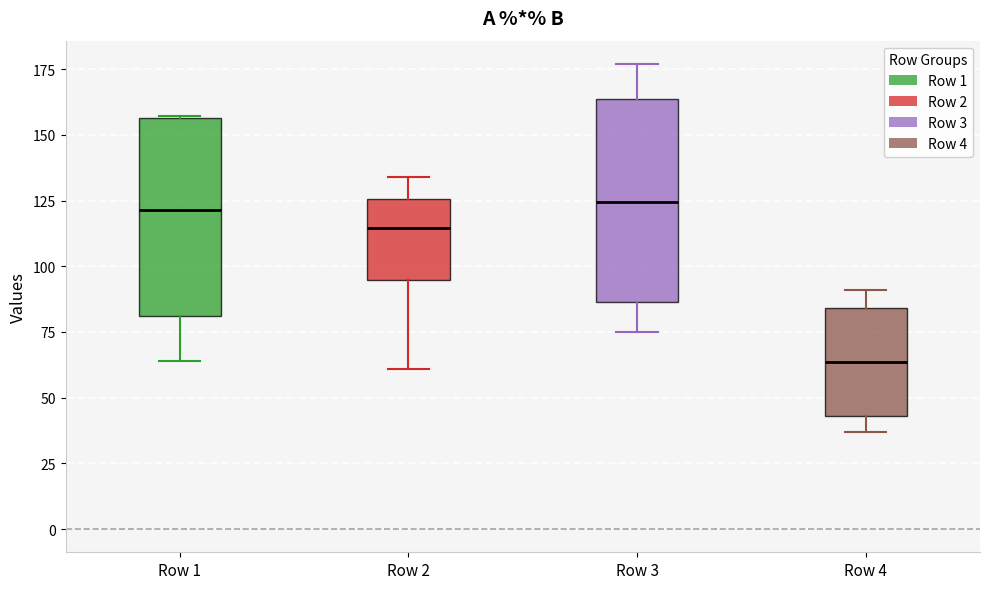

Reading left to right, read every box against the y-axis: the position of its median line, the range the box covers, and the ends of its whiskers. The values are not printed on the chart, so give them approximately, as read against the axis.

Row 1: median 120, box 80 to 155, whiskers 65 to 155
Row 2: median 115, box 95 to 125, whiskers 60 to 135
Row 3: median 125, box 85 to 165, whiskers 75 to 175
Row 4: median 65, box 45 to 85, whiskers 35 to 90